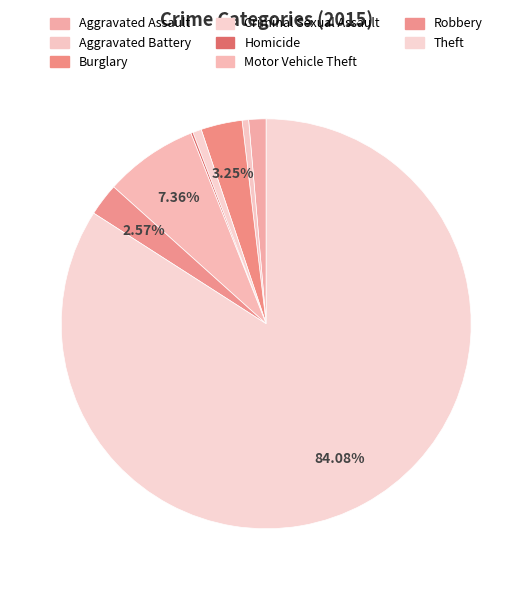

How many slices are in this pie chart?

8